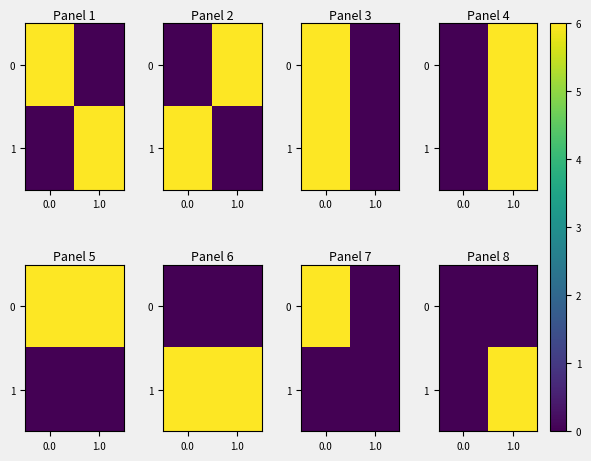

Which series has the largest range (max minus min)?

1